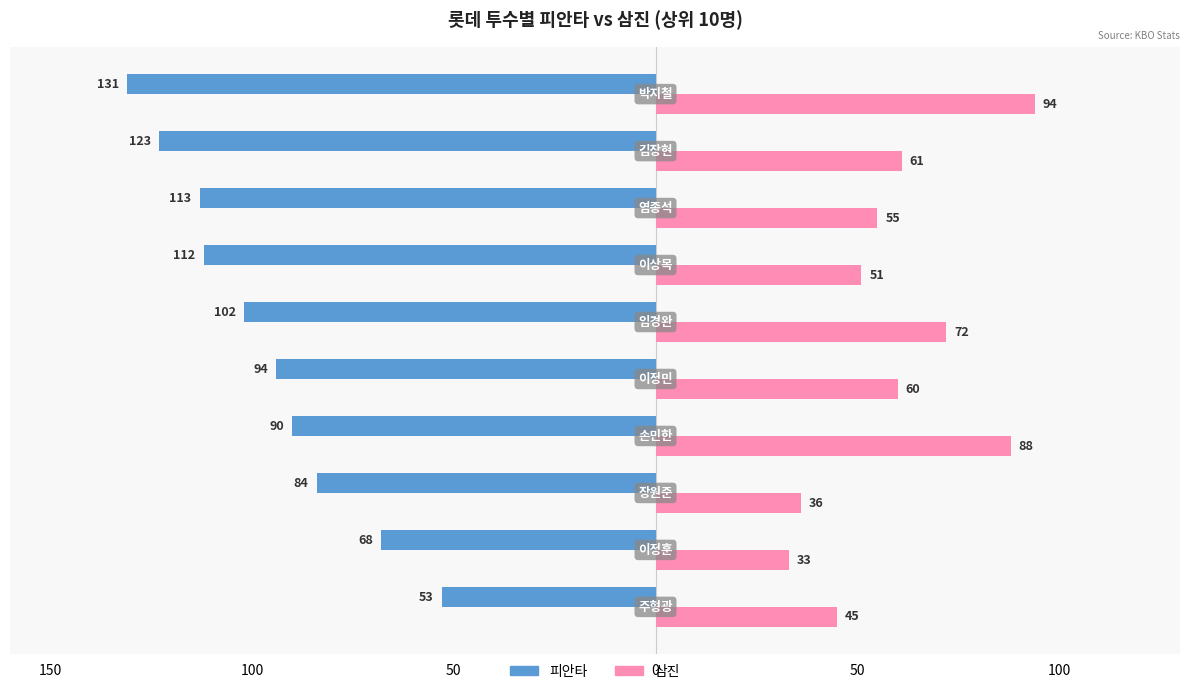

What are all the series names shown in the legend?

피안타, 삼진